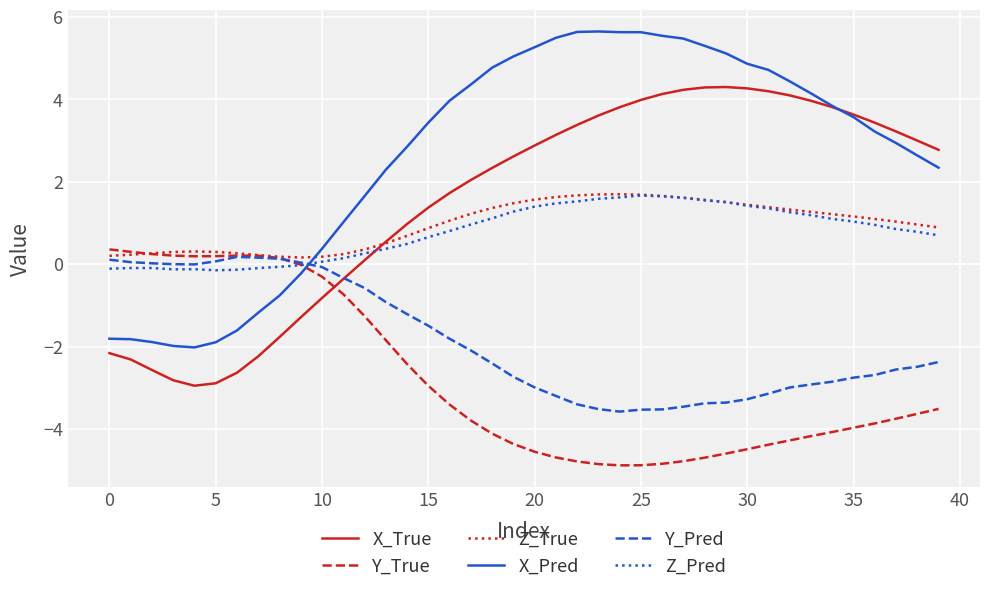

Which series has the largest total across all categories?

X_Pred